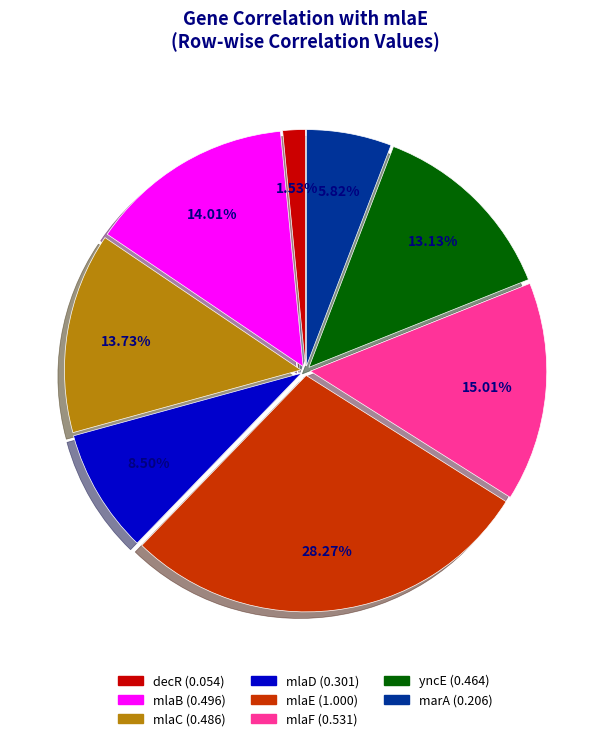

How many slices are in this pie chart?

8